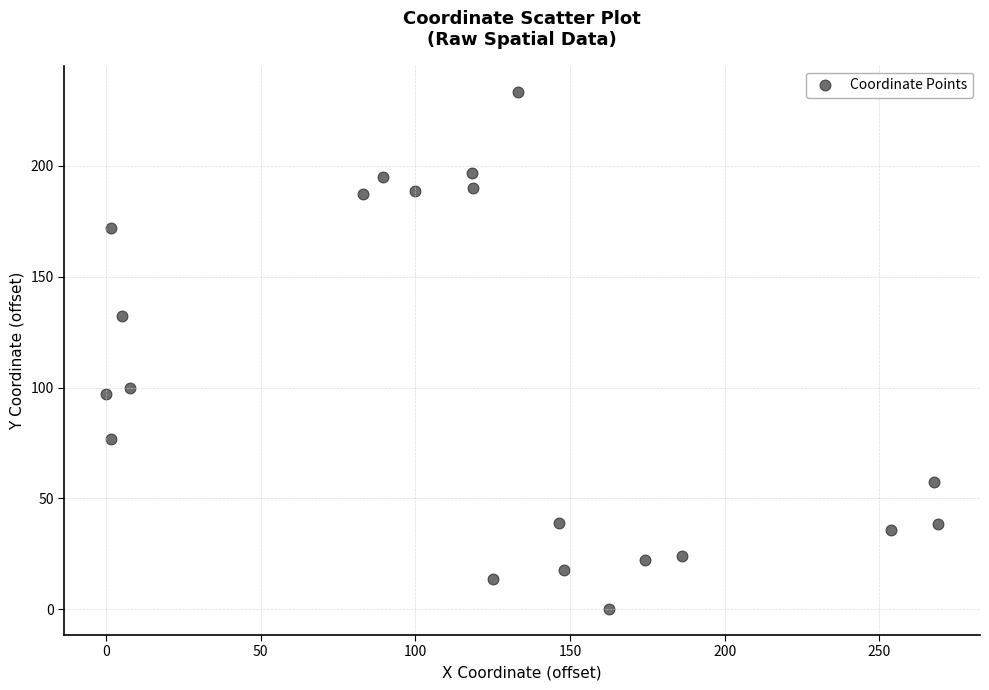

What is the range of Y values (max minus min)?

233.6